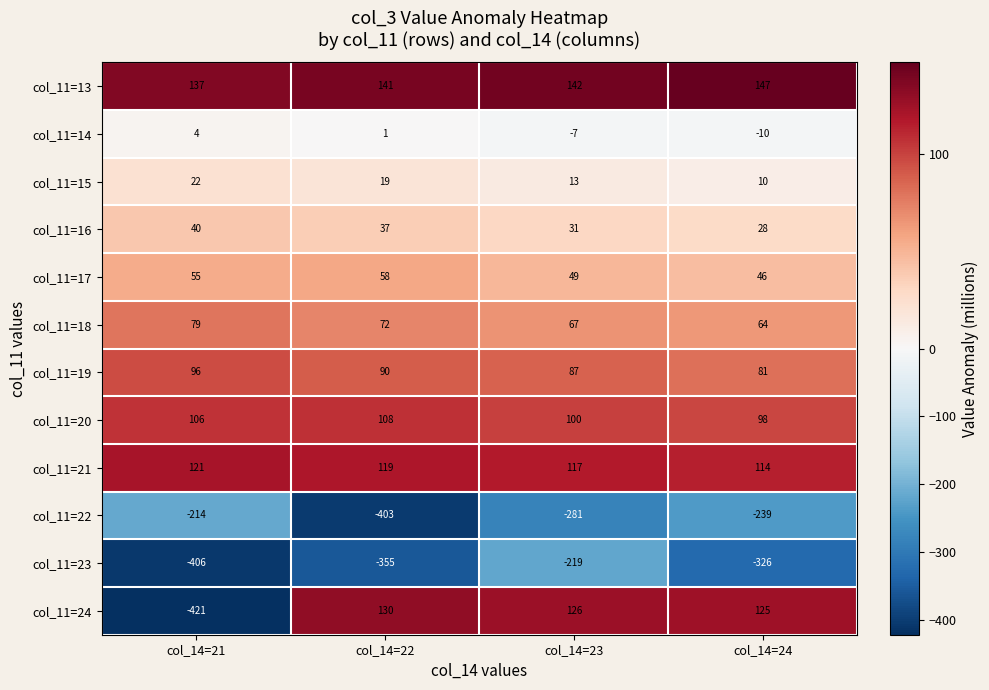

What is the difference between the maximum and minimum values in the col_11=14 series?

14